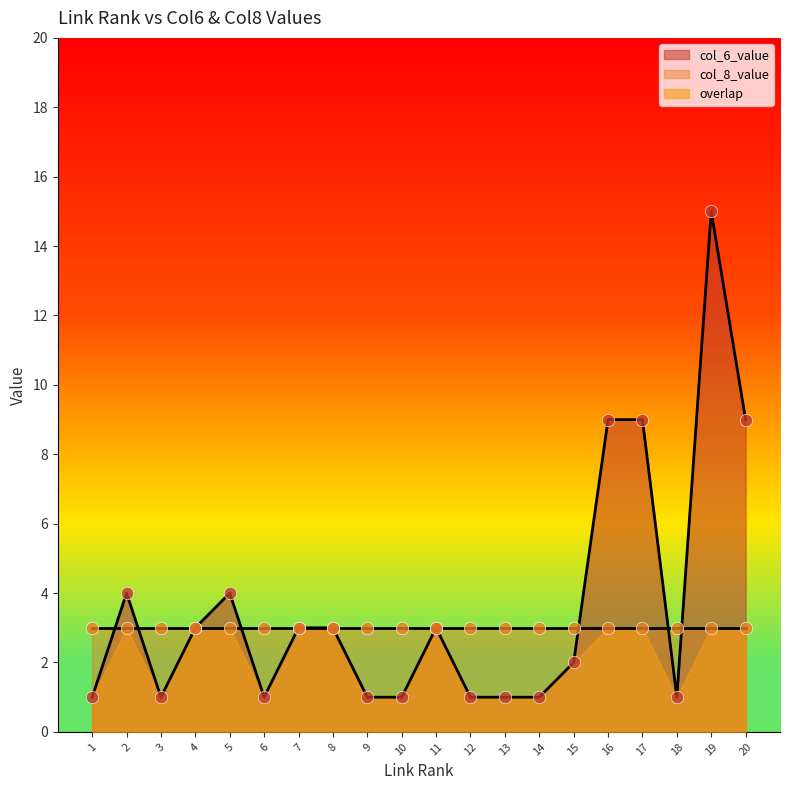

At which label does col_6_value reach its peak?

19